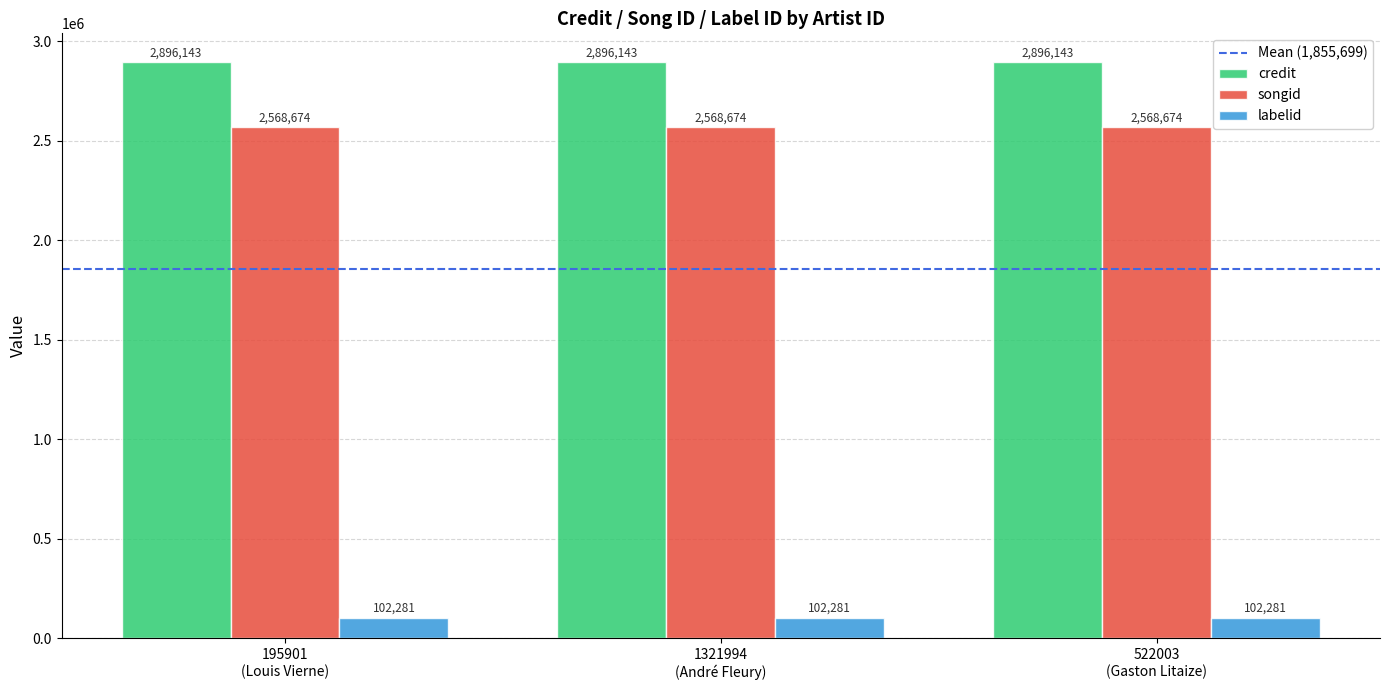

How many data points does each series have?

3